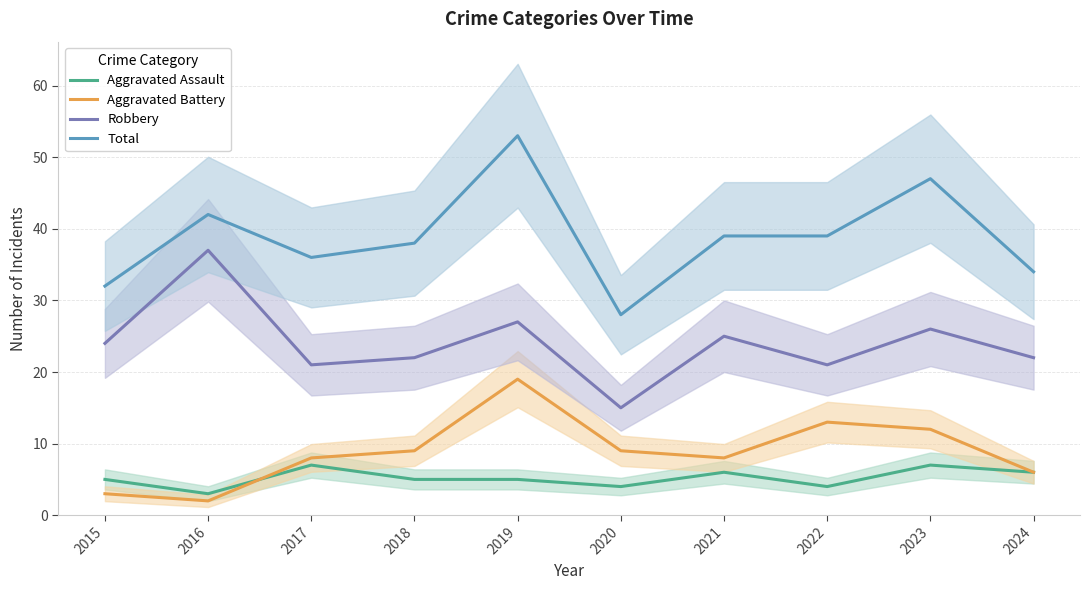

Which label corresponds to the largest value in the chart?

2019